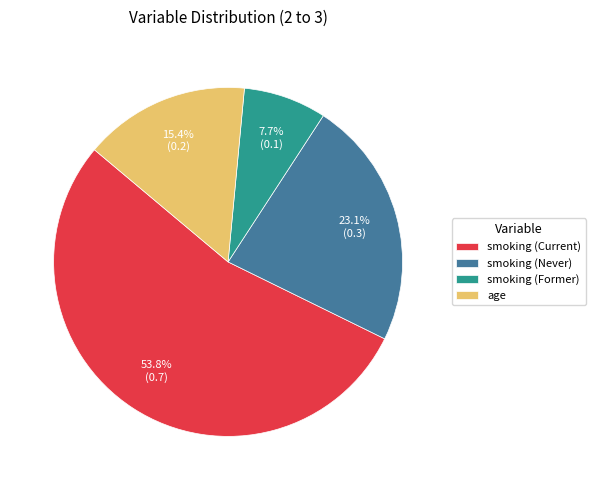

How many segments does this pie chart have?

4